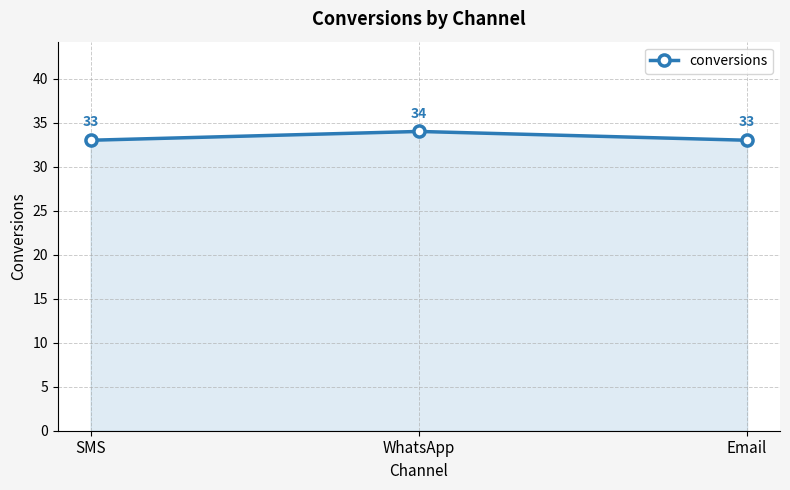

What position from the right is Email?

1